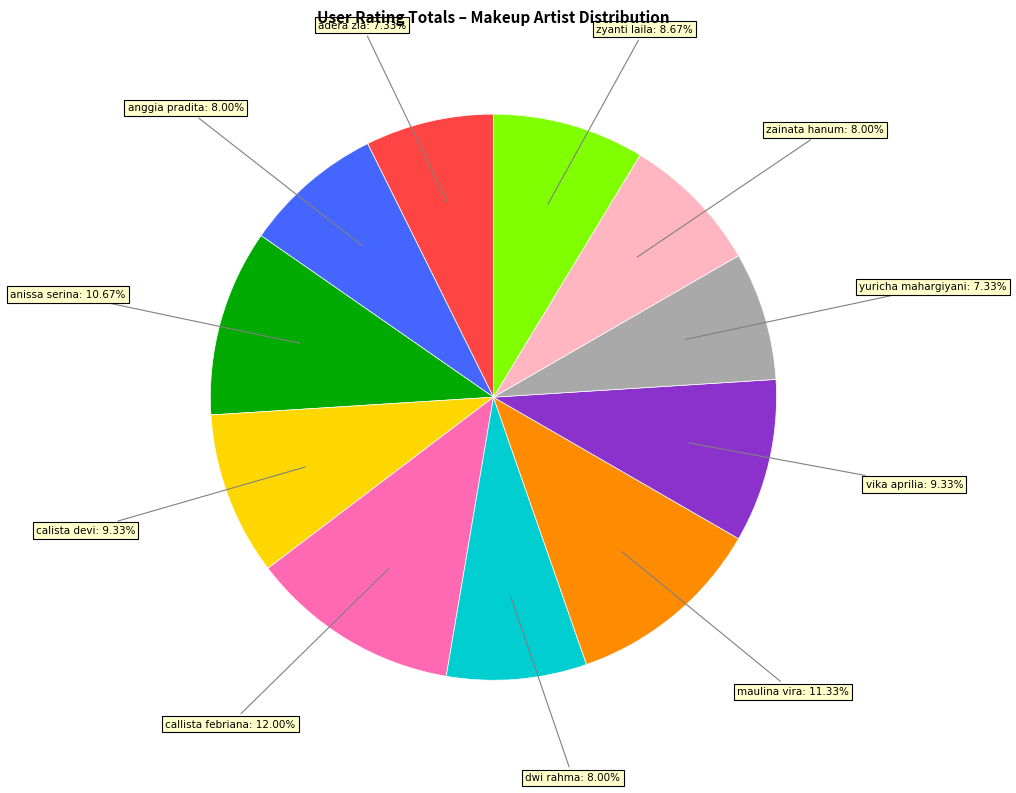

Does any single category account for the majority?

No